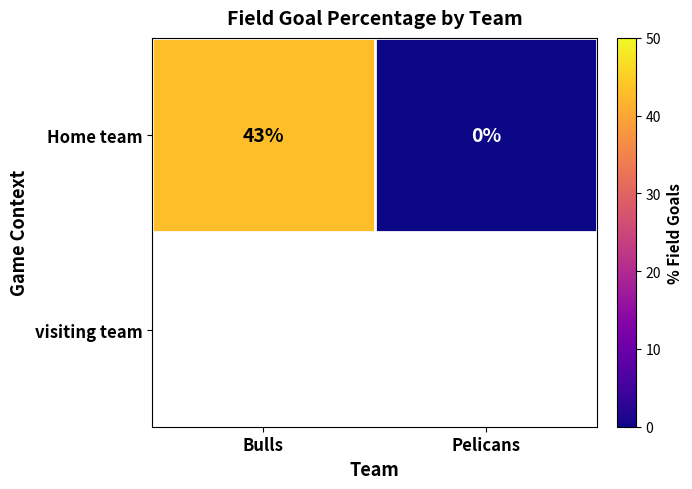

The chart shows a value of 43 at Bulls. True or false?

True